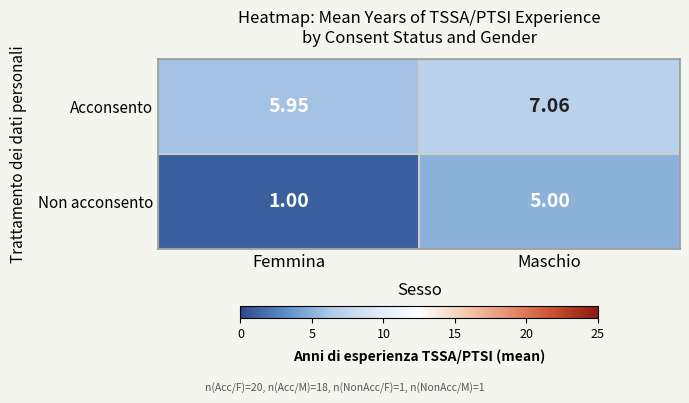

Between Femmina and Maschio, which series saw the biggest shift?

Non acconsento